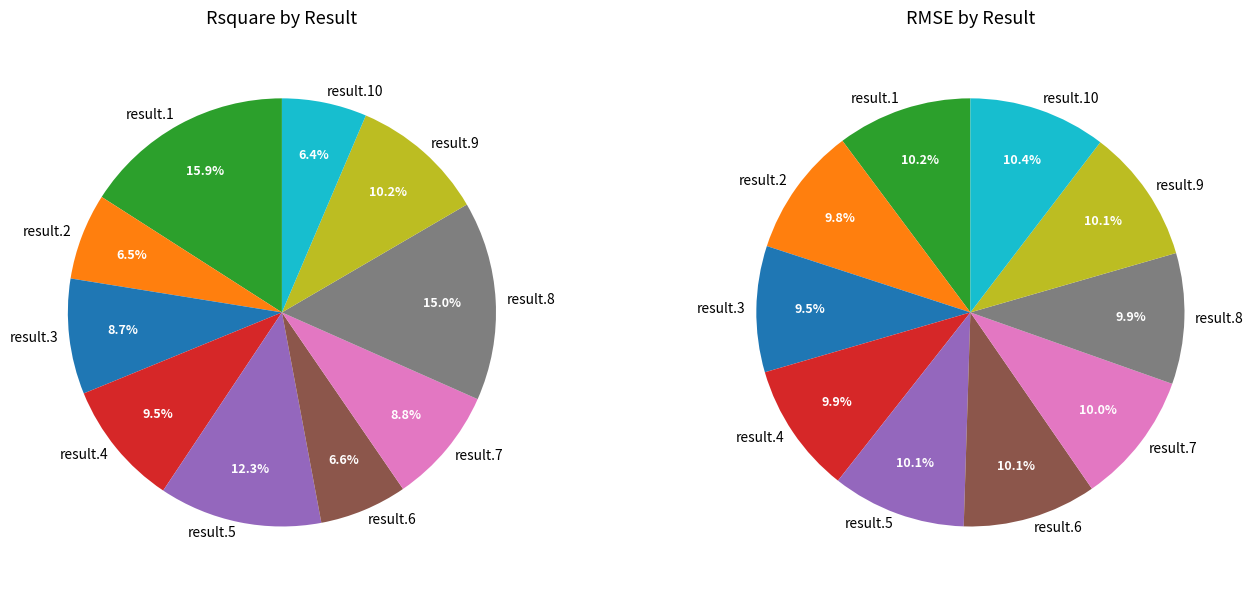

To the nearest percent, what percentage of the pie is result.9?

10%